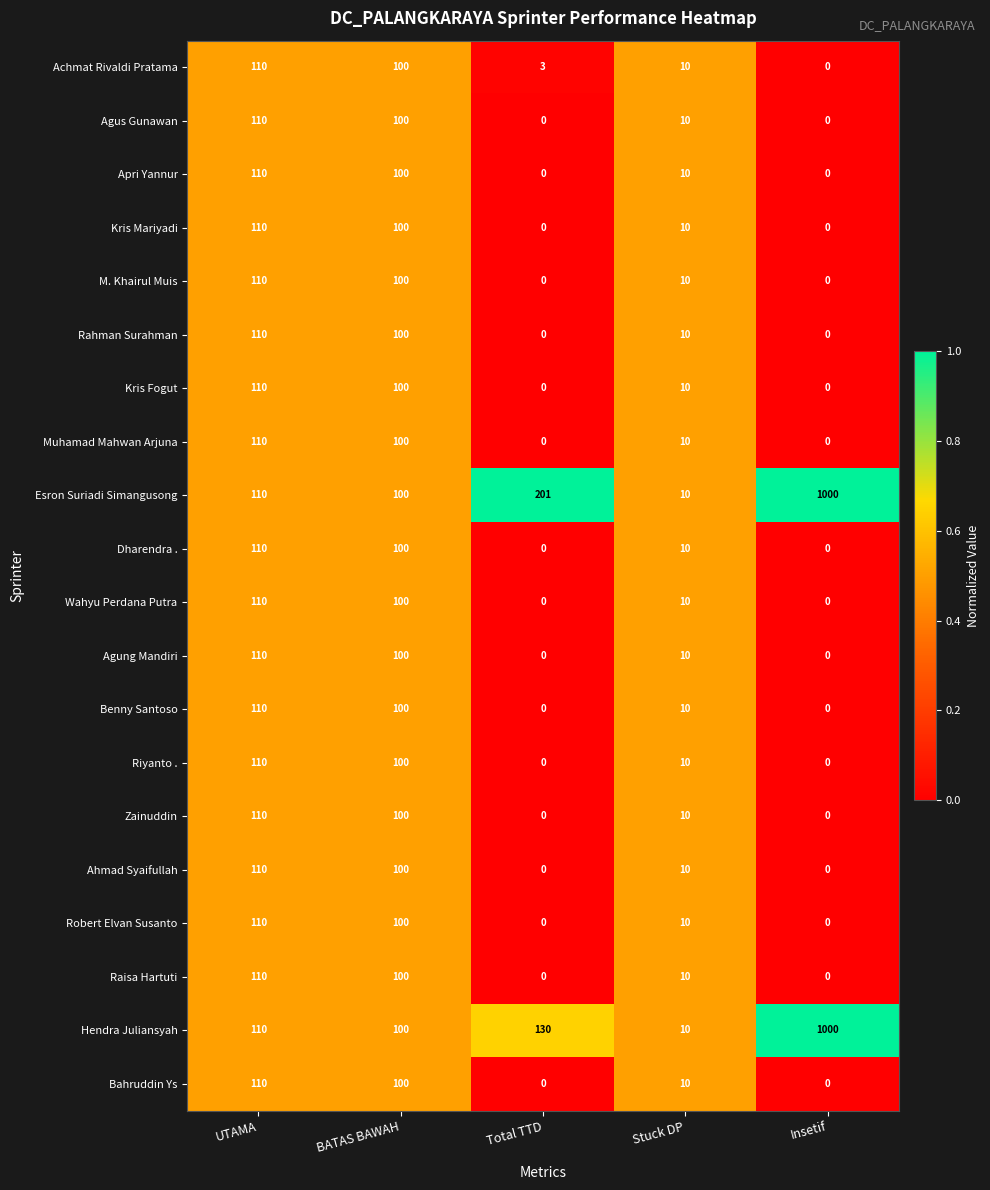

What is the total value across all series at Stuck DP?

200